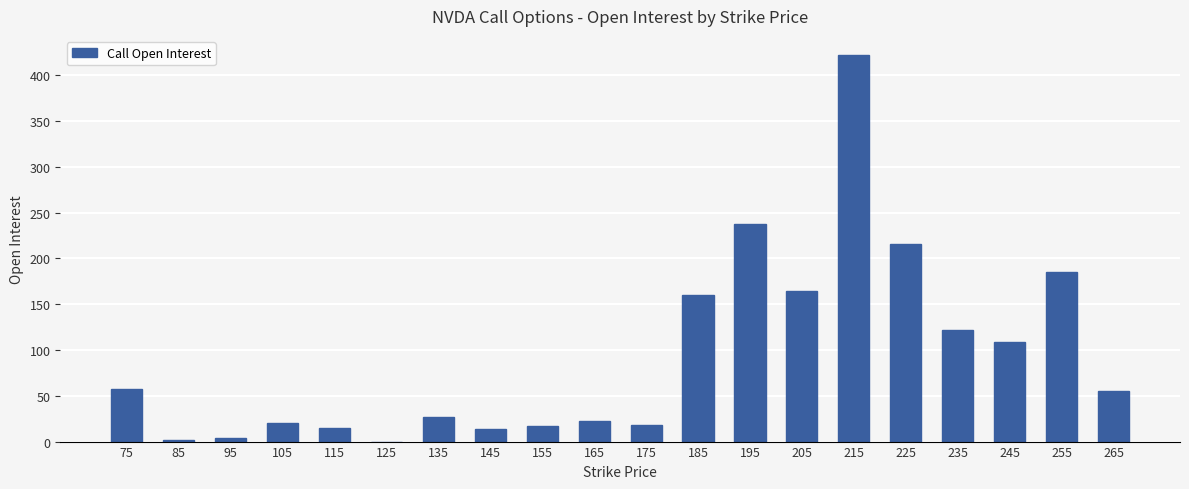

What is the maximum value shown in the chart?

422